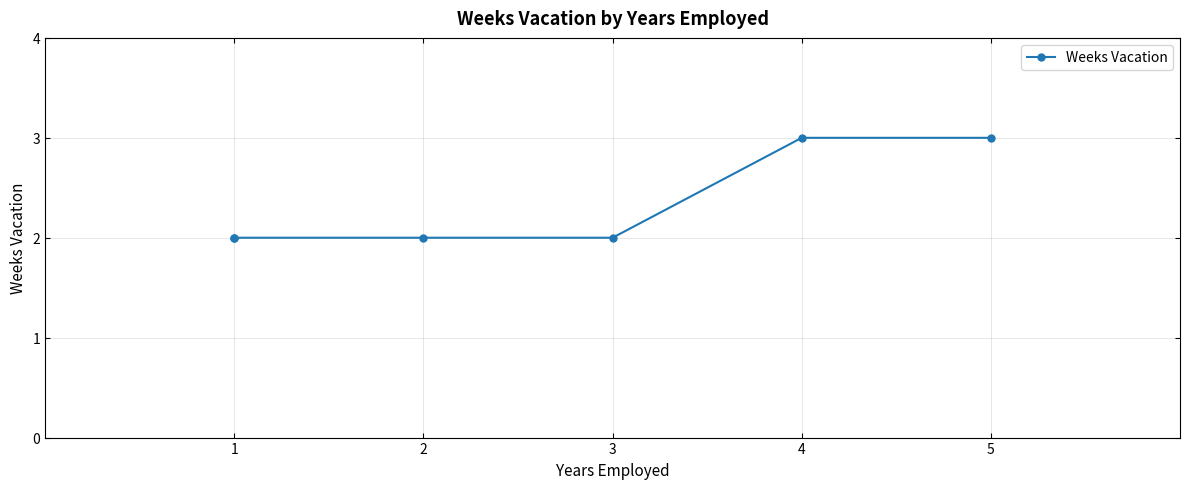

What is the difference between the values at 5 and 1?

1